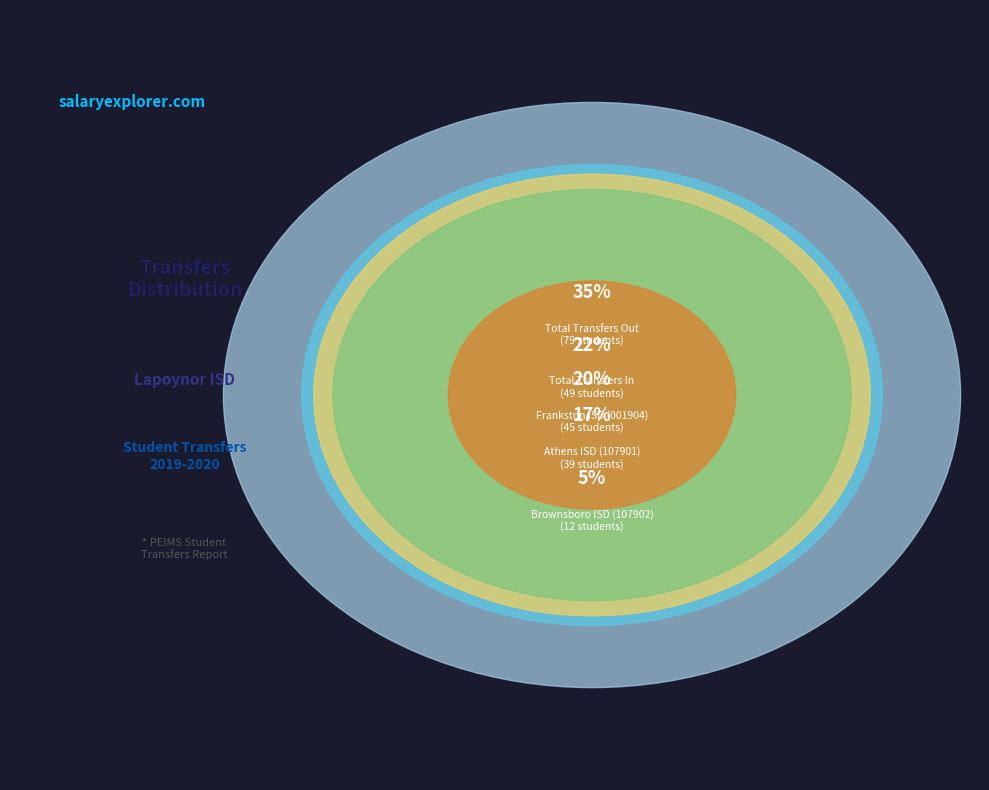

Does Total Transfers Out represent more than half of the total?

No